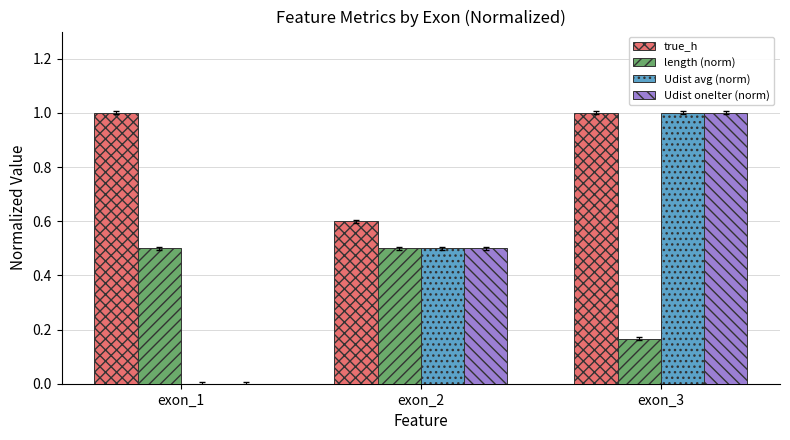

What is the spread (max minus min) of values at exon_3?

0.8